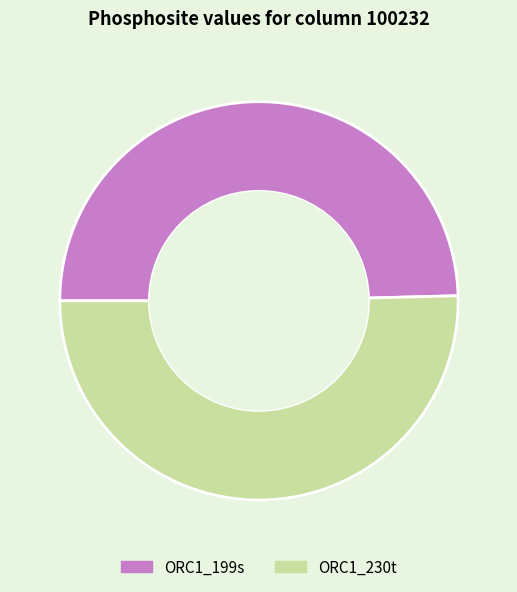

Count the number of slices in the pie.

2